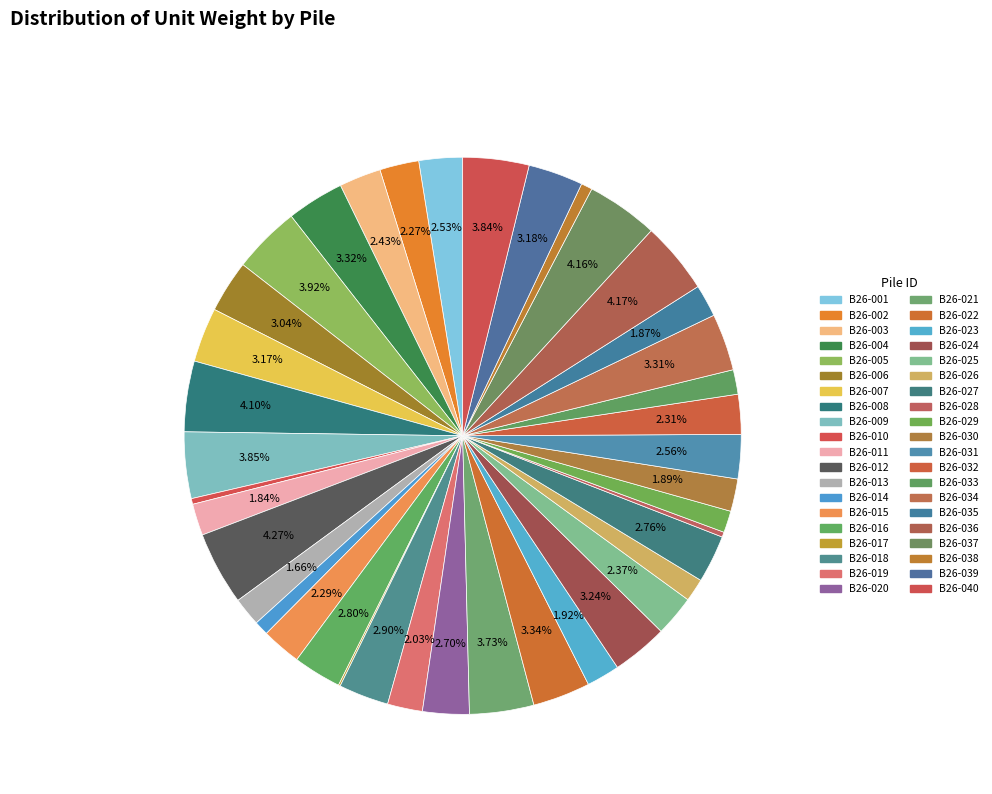

To the nearest percent, what portion does B26-037 represent?

4%